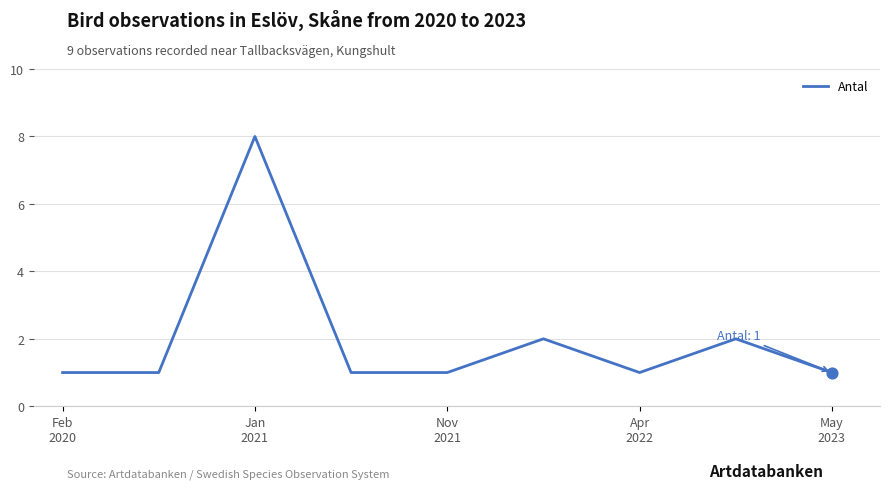

What is the difference between the maximum and minimum values?

7